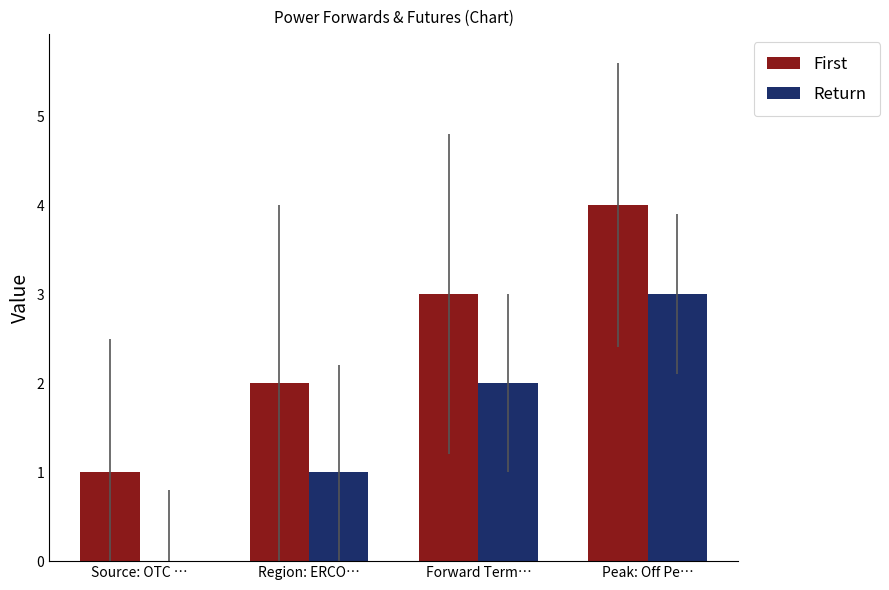

What is the total value across all series at Source: OTC …?

1